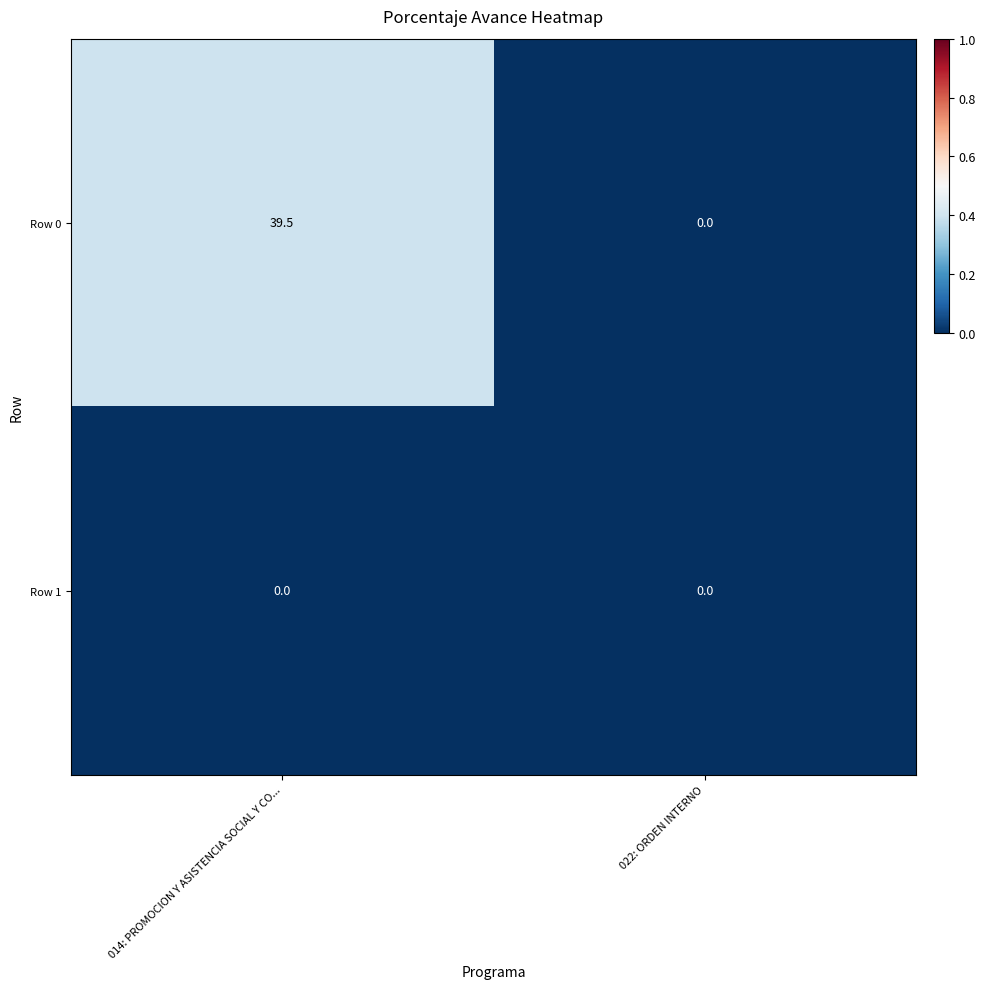

Count the number of data series in this chart.

2